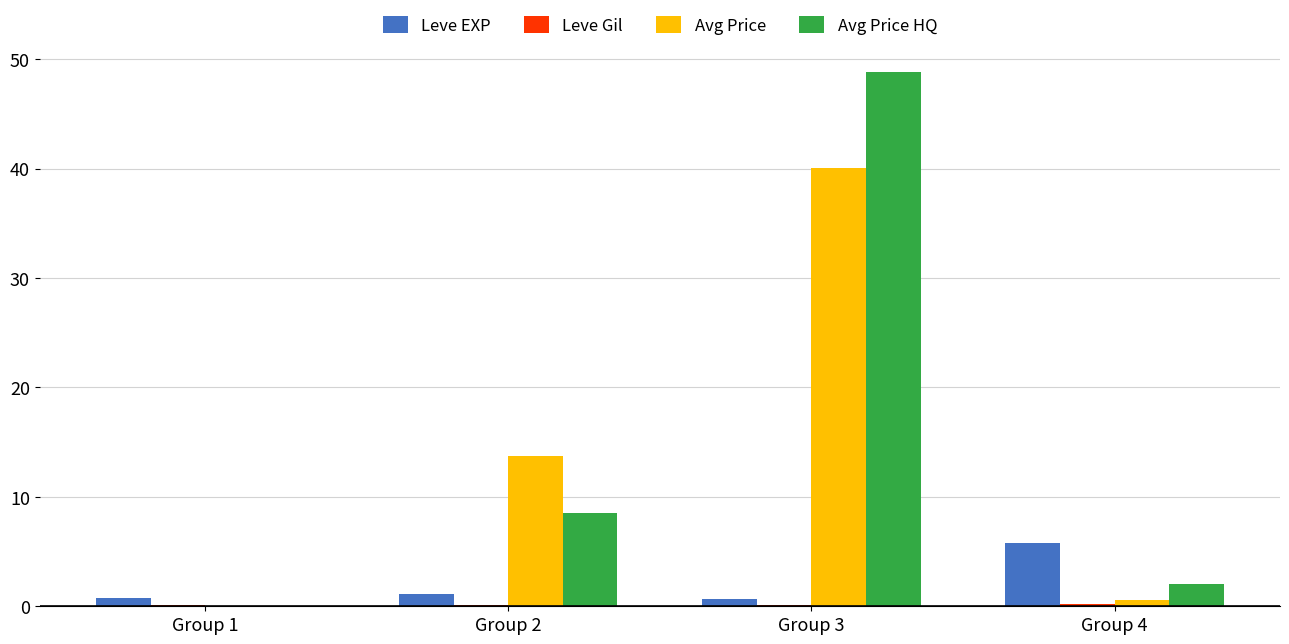

What is the sum of the Avg Price values at Group 1 and Group 3?

40.1